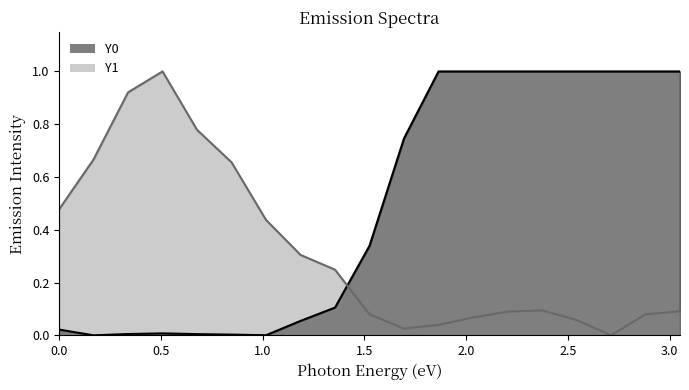

The Y1 series shows 0.4 at 1.35593. True or false?

False